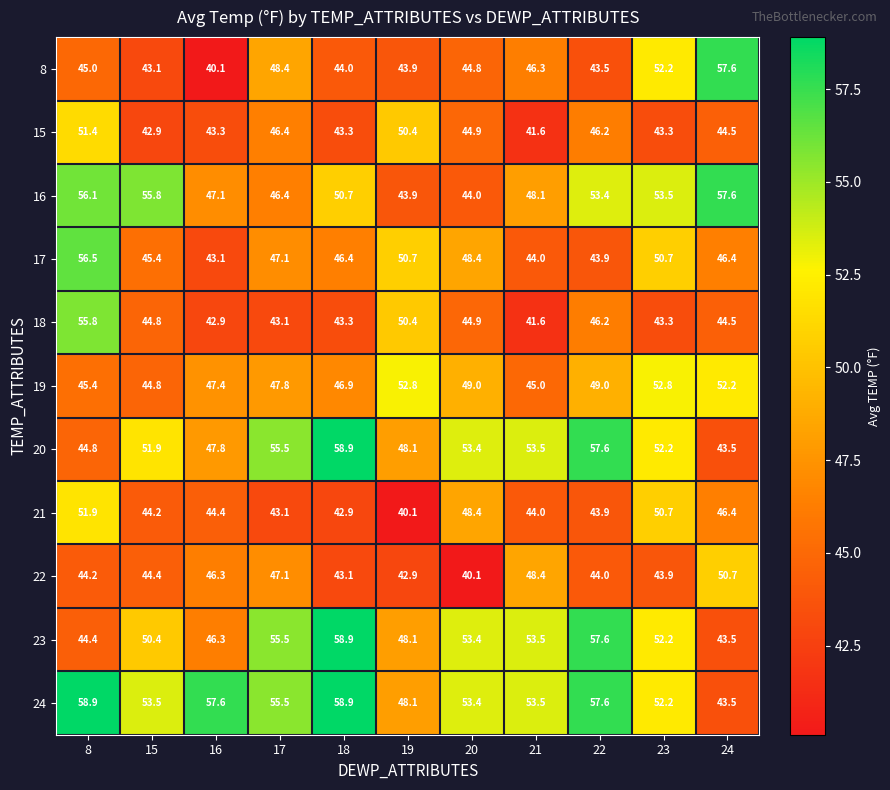

What is the difference between the second highest and second lowest values in the 23 series?

13.2